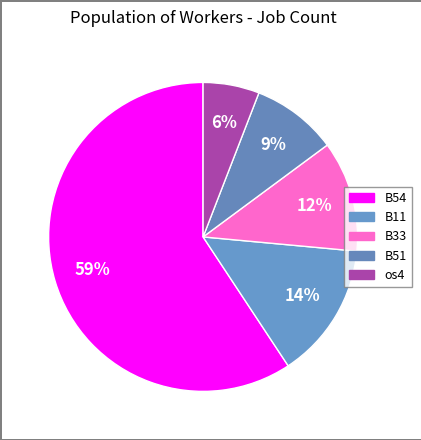

To the nearest percent, what portion does B54 represent?

59%